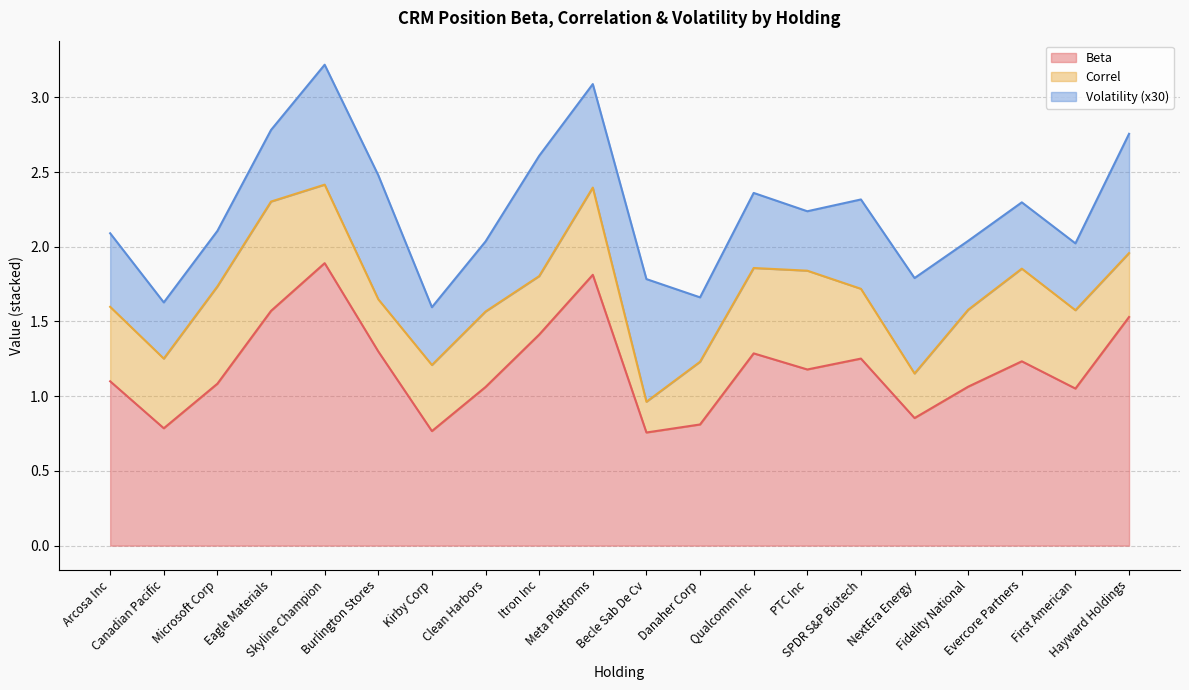

Reading left to right, list all the values displayed in this chart.

Beta: 1.1	0.8	1.1	1.6	1.9	1.3	0.8	1.1	1.4	1.8	0.8	0.8	1.3	1.2	1.3	0.9	1.1	1.2	1.1	1.5
Correl: 0.5	0.5	0.7	0.7	0.5	0.3	0.4	0.5	0.4	0.6	0.2	0.4	0.6	0.7	0.5	0.3	0.5	0.6	0.5	0.4
Volatility: 0.0	0.0	0.0	0.0	0.0	0.0	0.0	0.0	0.0	0.0	0.0	0.0	0.0	0.0	0.0	0.0	0.0	0.0	0.0	0.0